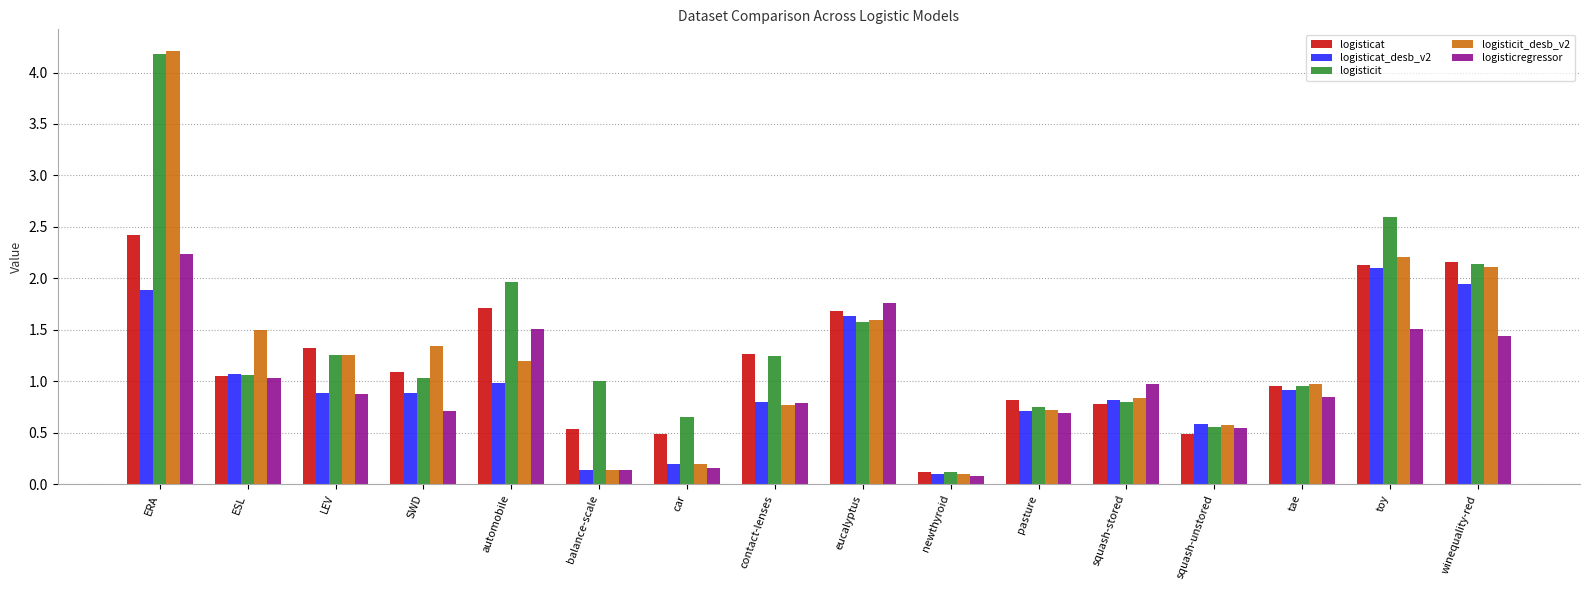

How many groups of bars are there?

16